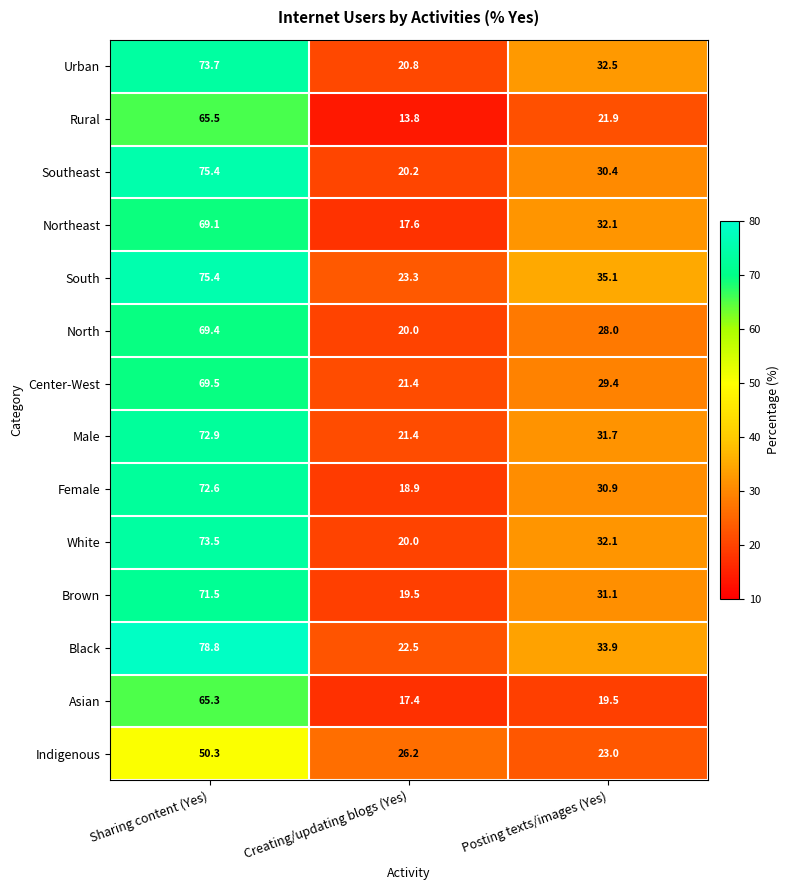

True or false: Center-West has a value of 52.0 at Posting texts/images (Yes).

False